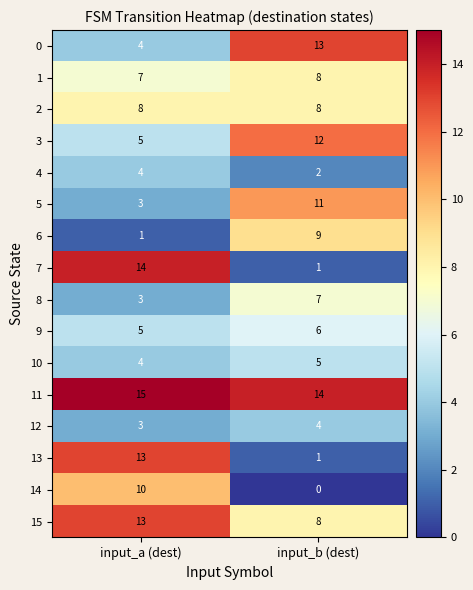

Which series has the largest total across all categories?

11